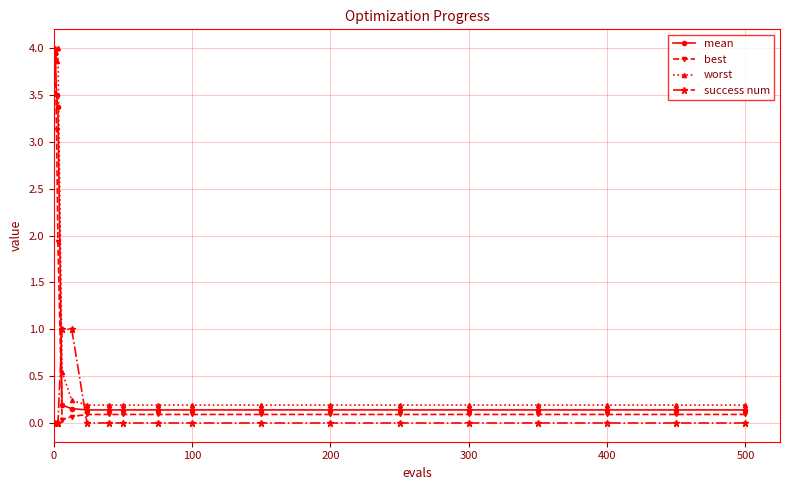

What is the value of the mean point at the 8th from the left?

0.1